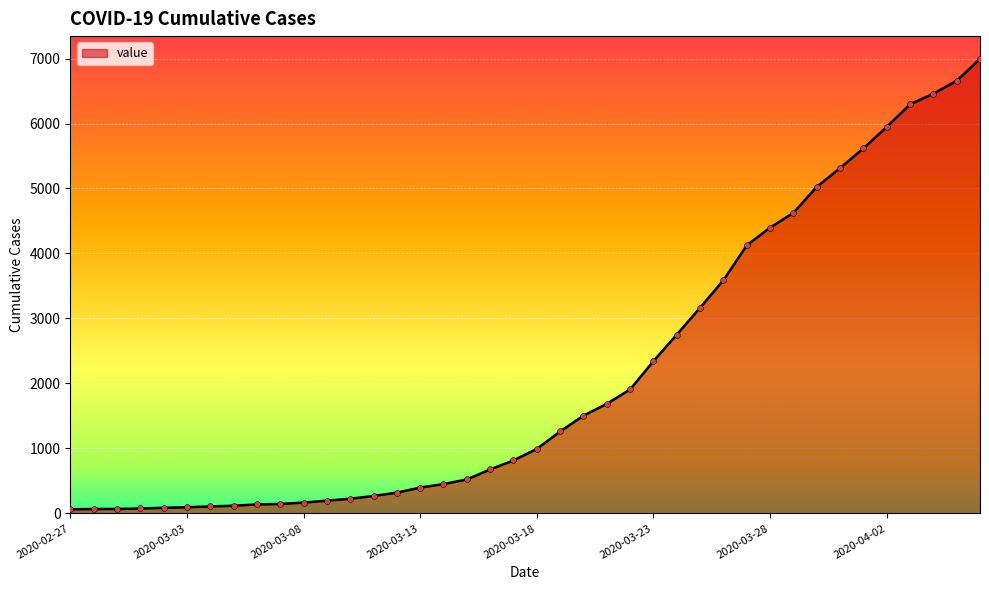

What is the maximum value shown in the chart?

6995